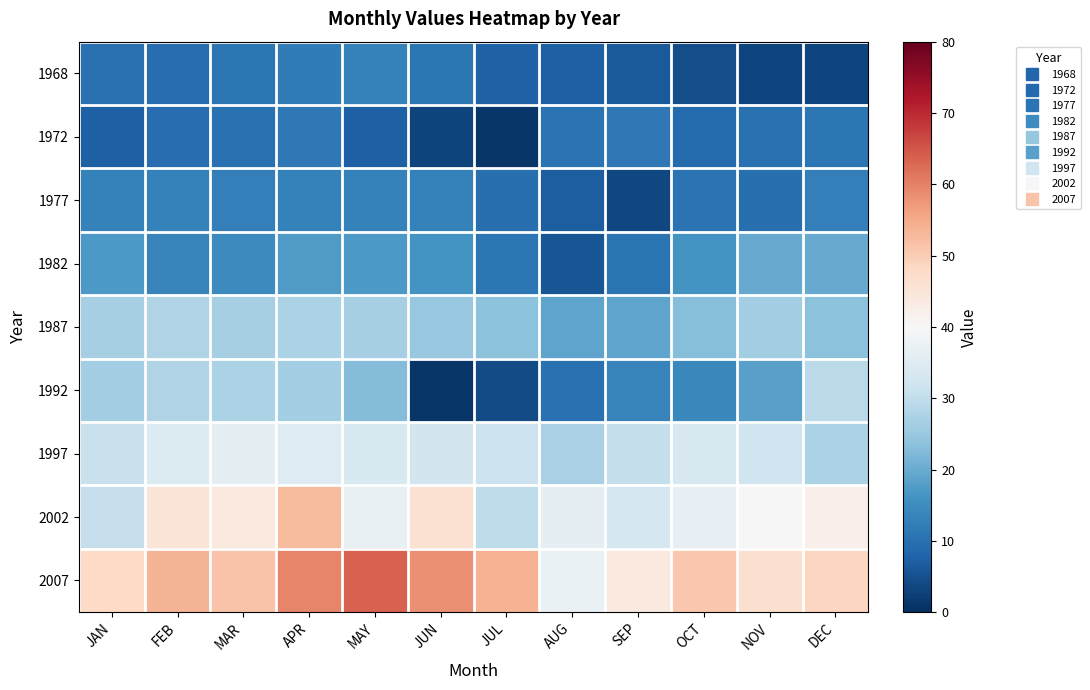

Which series has the largest range (max minus min)?

1992